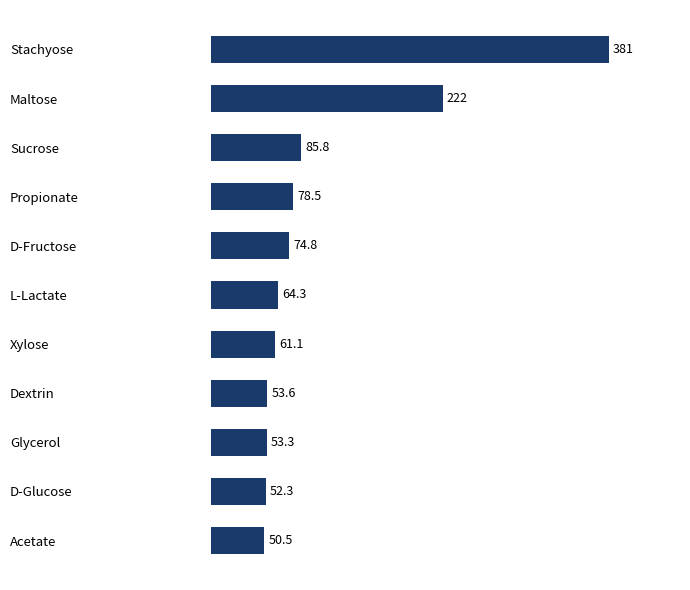

Reading top to bottom, list all the values displayed in this chart.

381.0	222.0	85.8	78.5	74.8	64.3	61.1	53.6	53.3	52.3	50.5